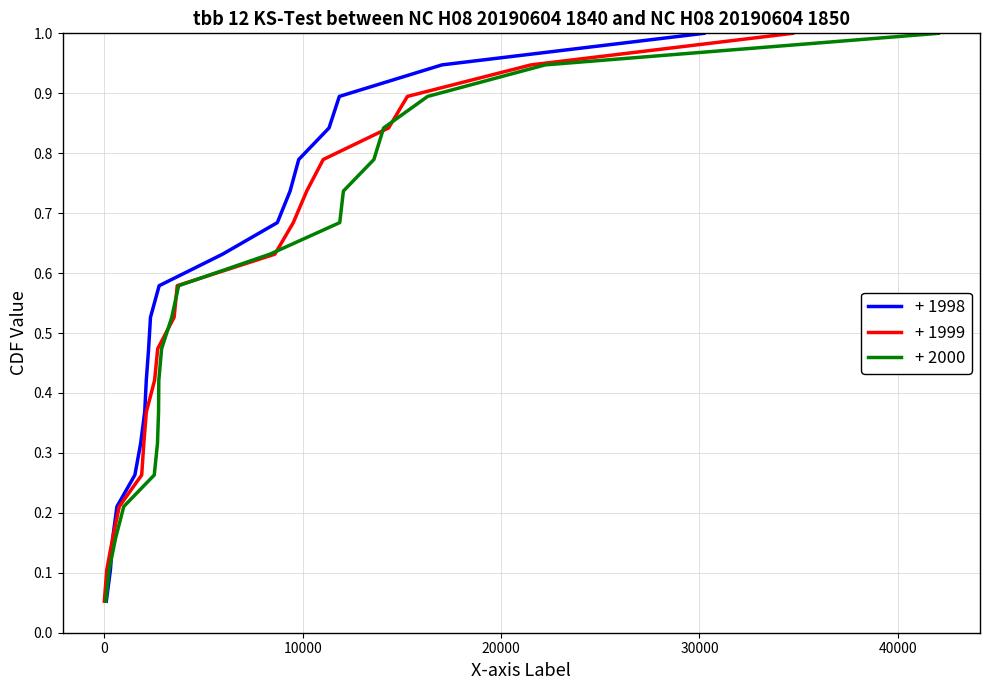

List the series in order of their peak value, highest first.

+ 1998, + 1999, + 2000